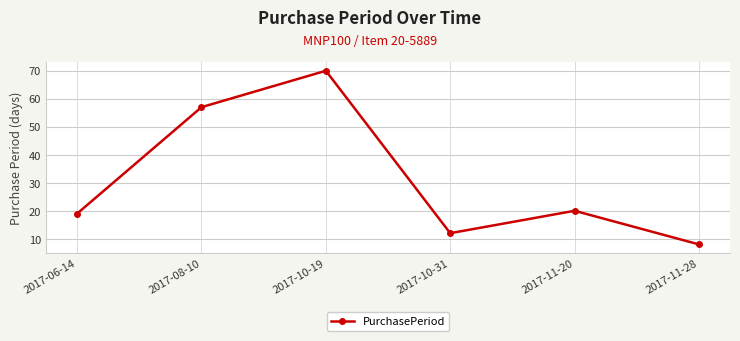

Does the chart have visible grid lines?

Yes